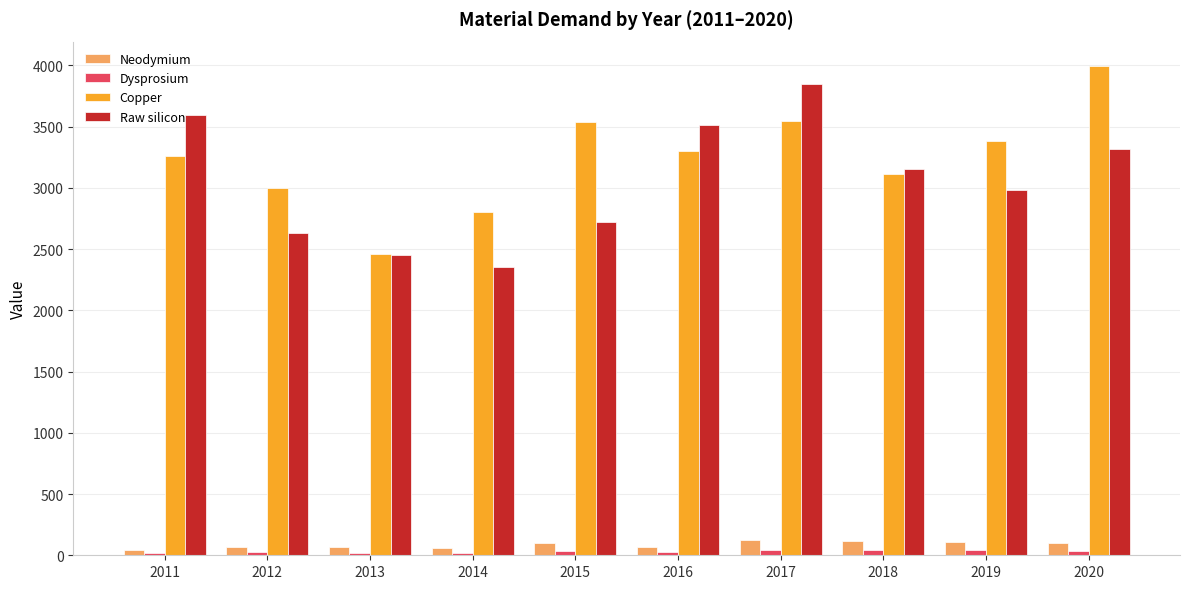

The Copper series shows 4925.8 at 2016. True or false?

False